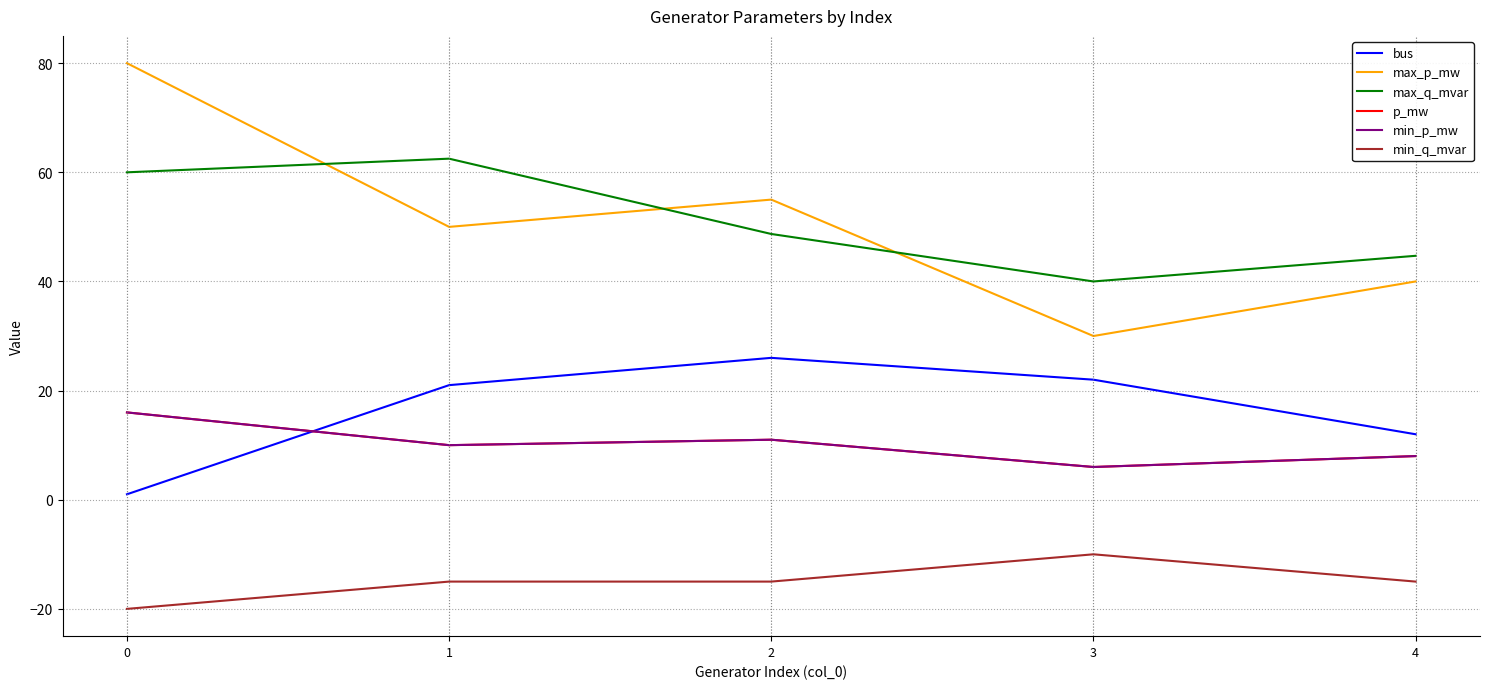

The max_q_mvar series shows 44.7 at 4. True or false?

True